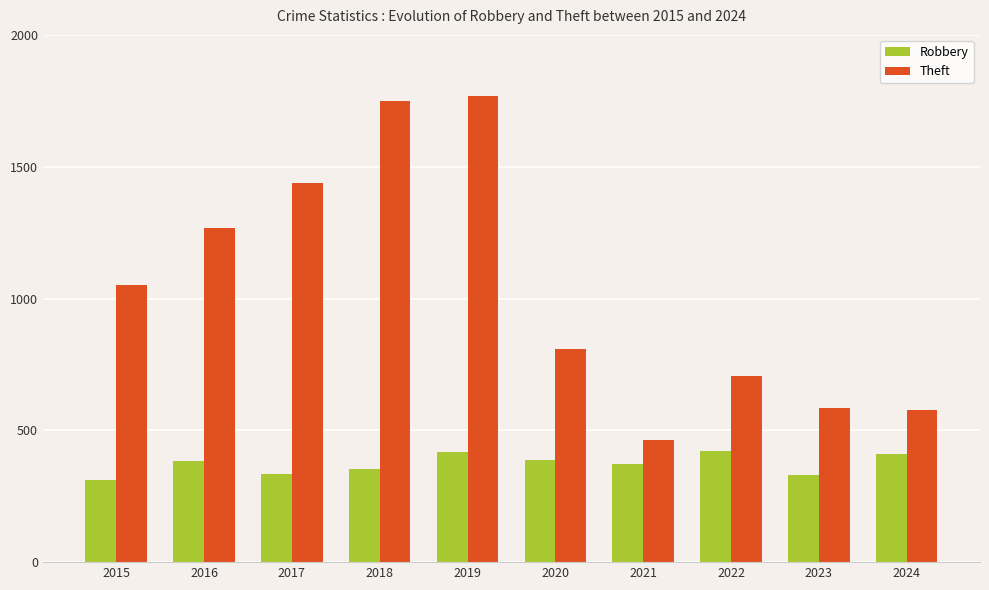

At which category does the chart reach its peak across all series?

2019